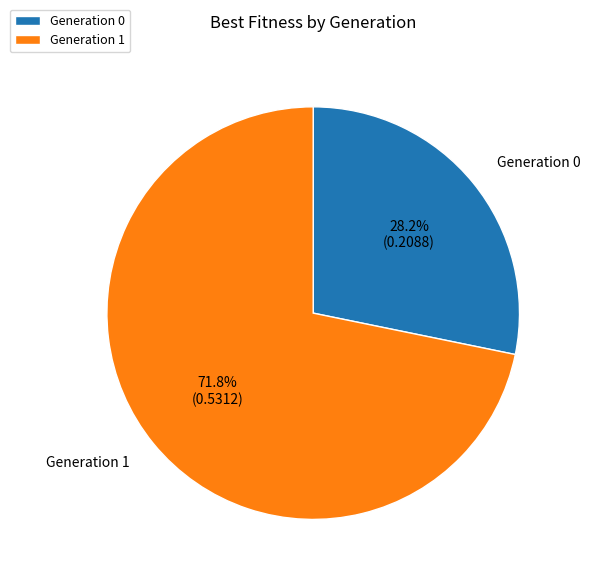

Which slice represents more than half of the pie?

Generation 1